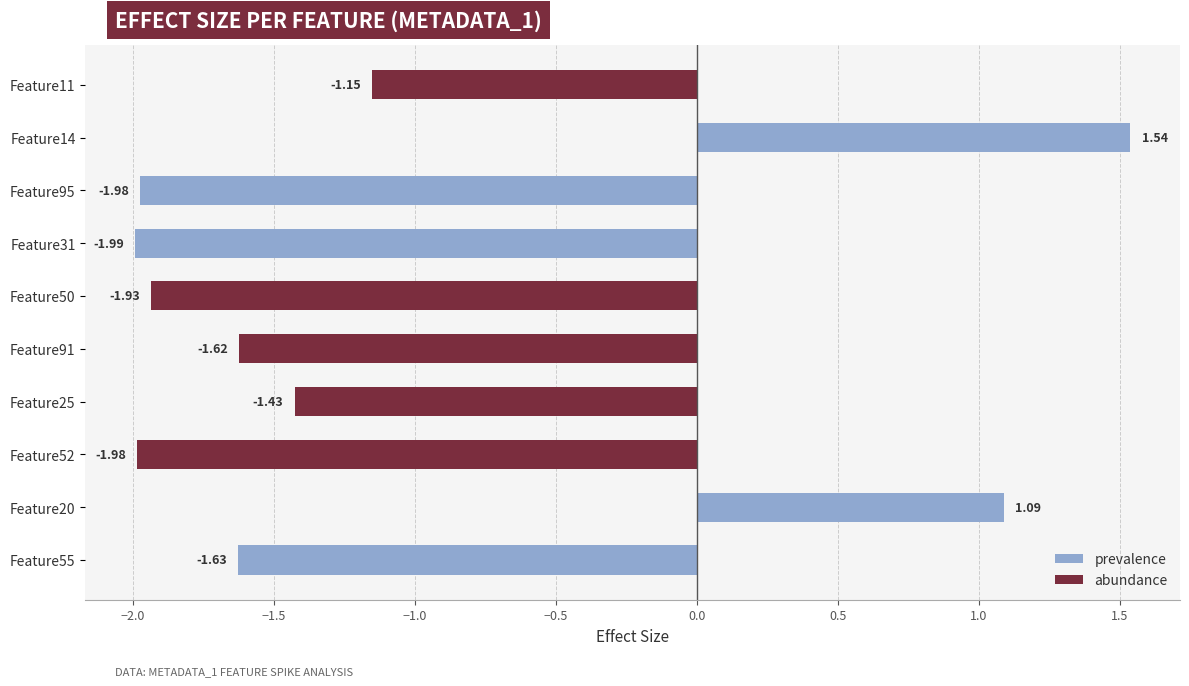

How many data points are less than -1?

8